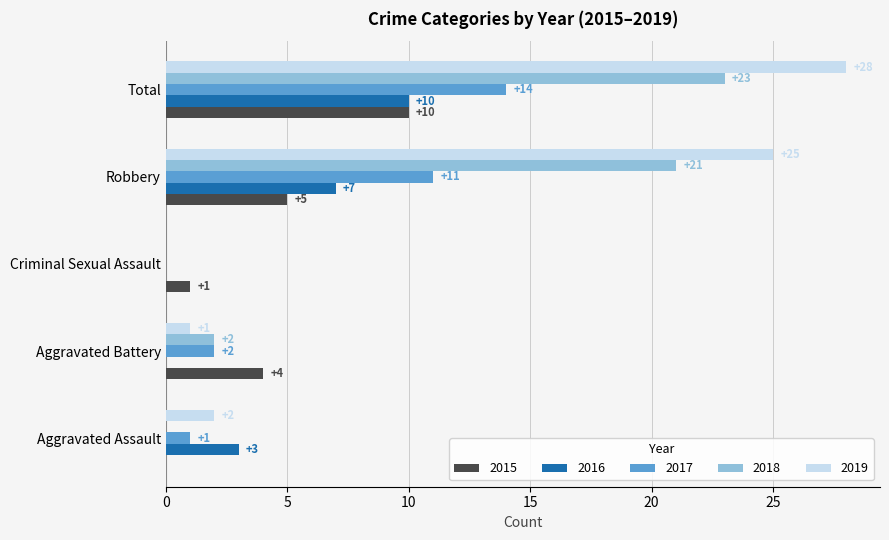

What is the sum of all 2016 values?

20